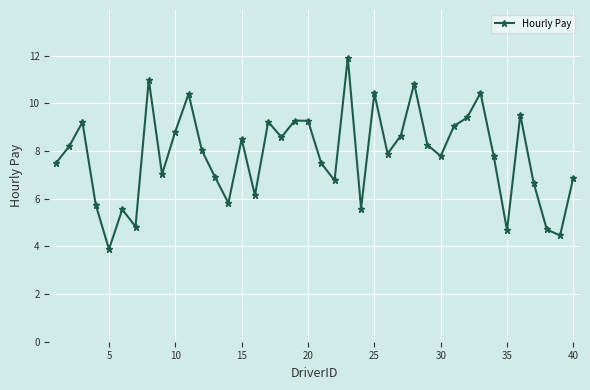

What is the minimum value shown in the chart?

3.9